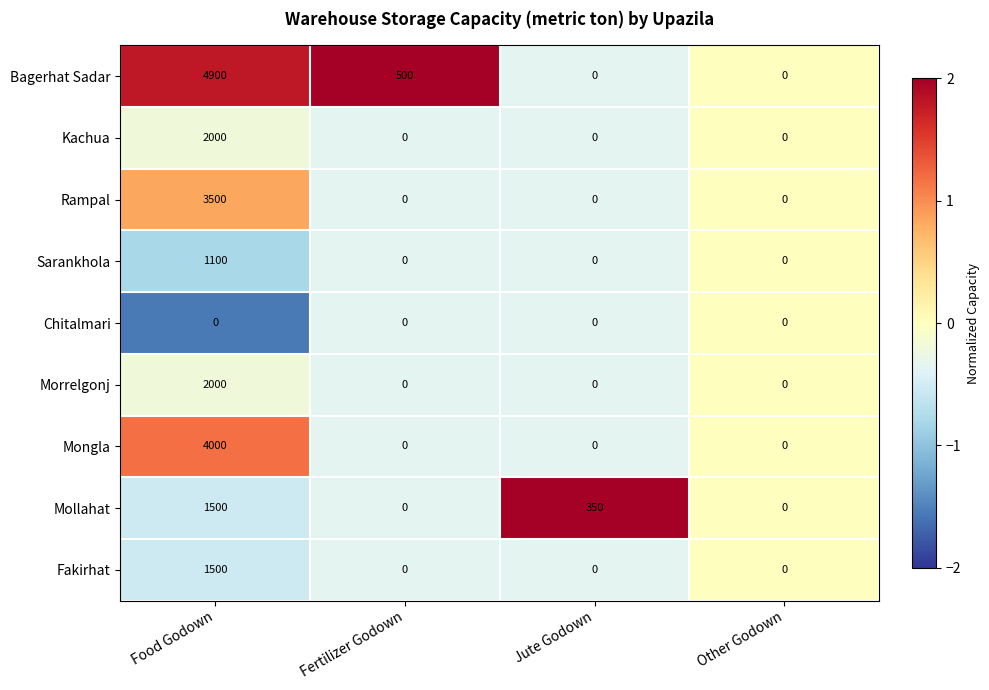

At which label does Sarankhola reach its peak?

Food Godown